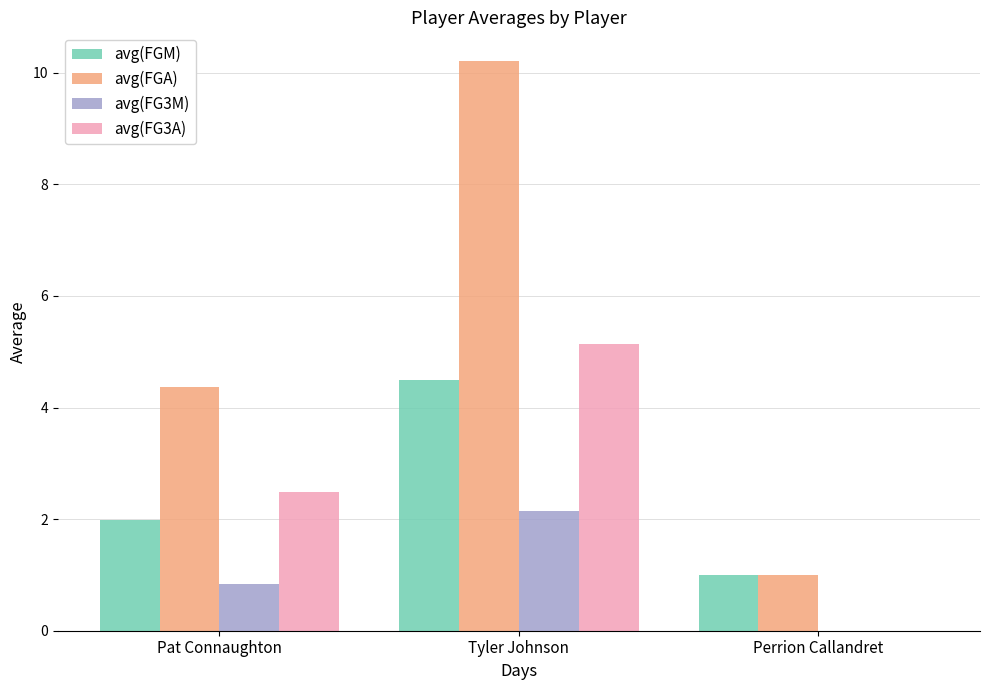

At which label does avg(FG3A) reach its peak?

Tyler Johnson